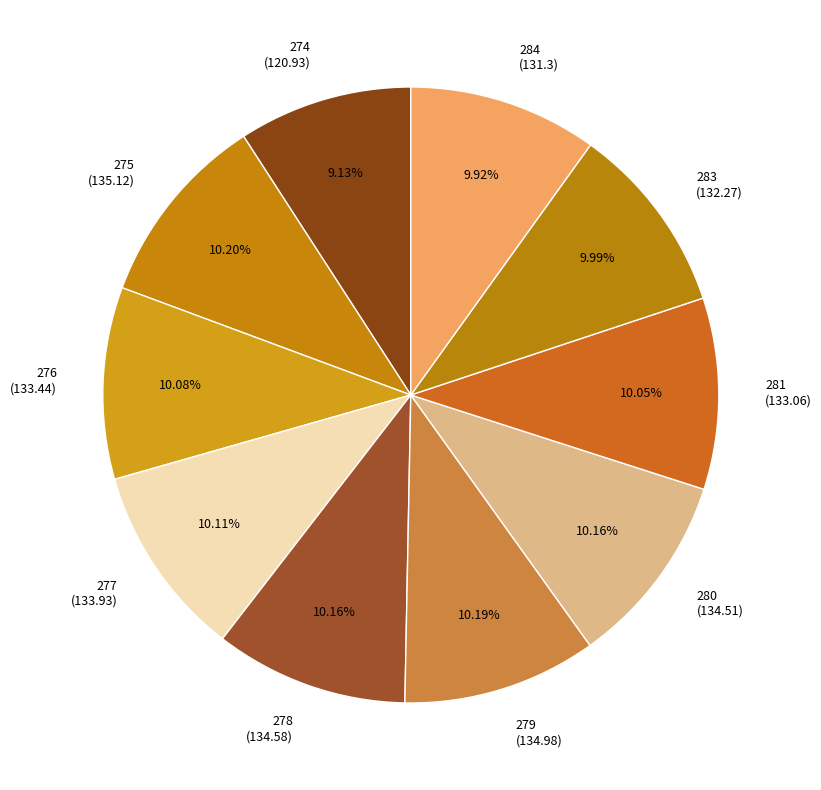

Combined, do 277 and 280 account for over 50%?

No